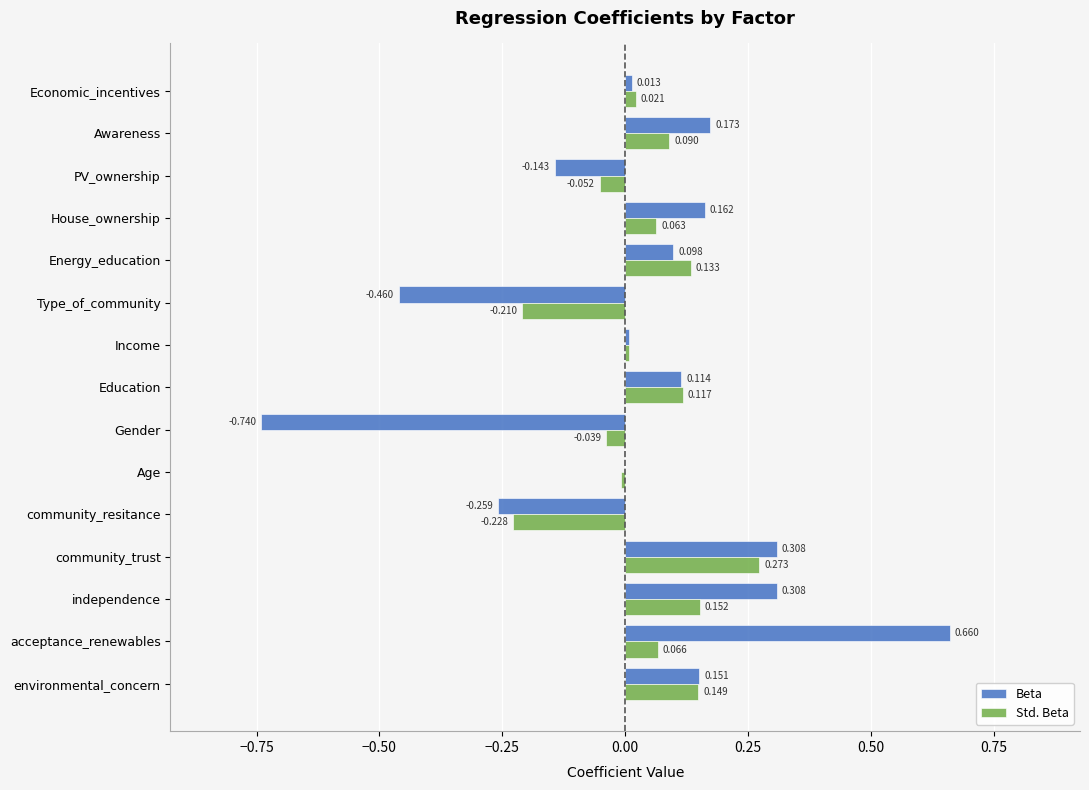

Between independence and House_ownership, which series saw the biggest shift?

Beta